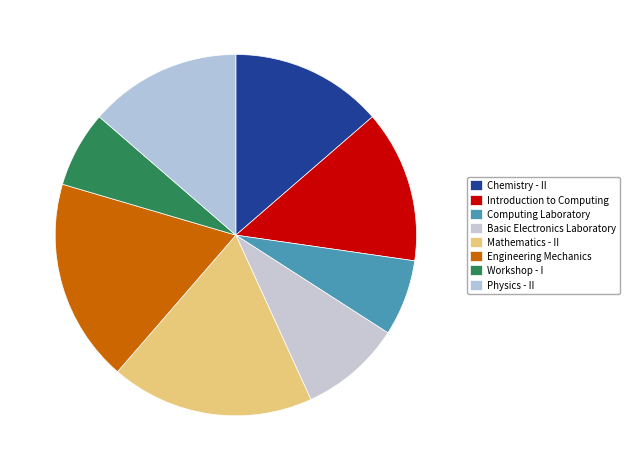

What percentage is NOT represented by Mathematics - II?

81.8%